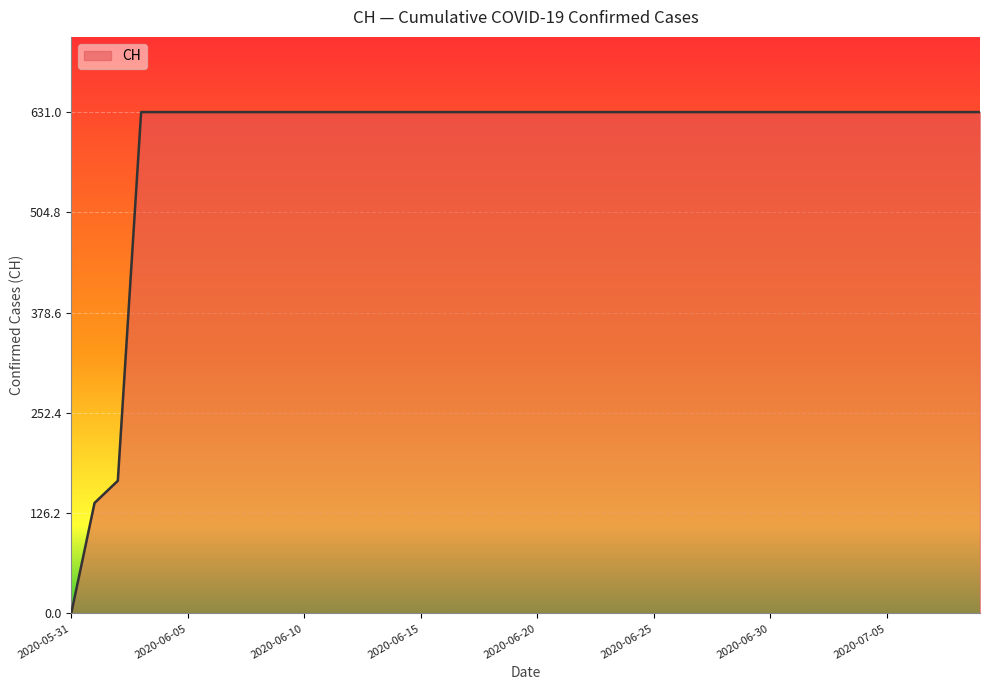

What is the maximum value shown in the chart?

631